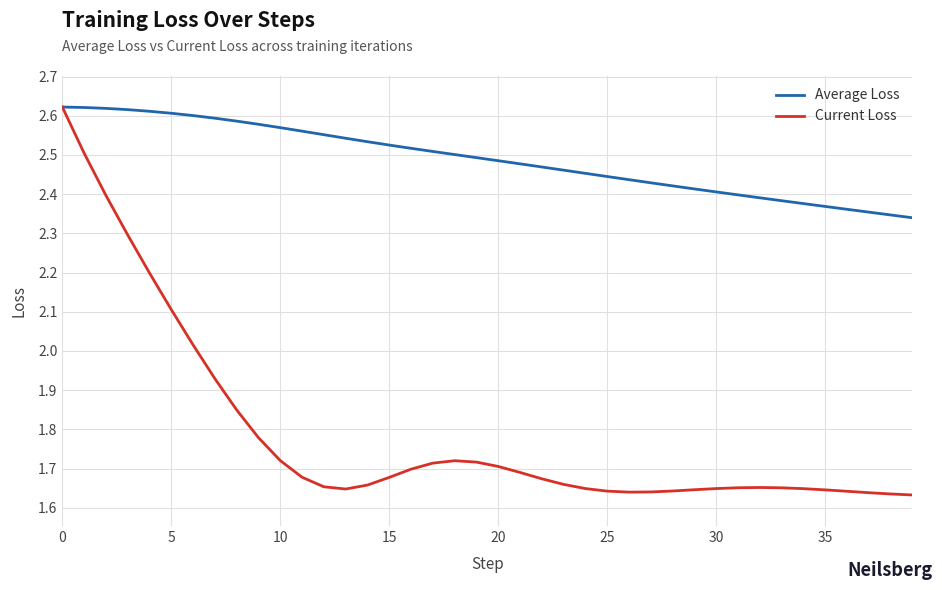

Which series has the largest range (max minus min)?

Current Loss